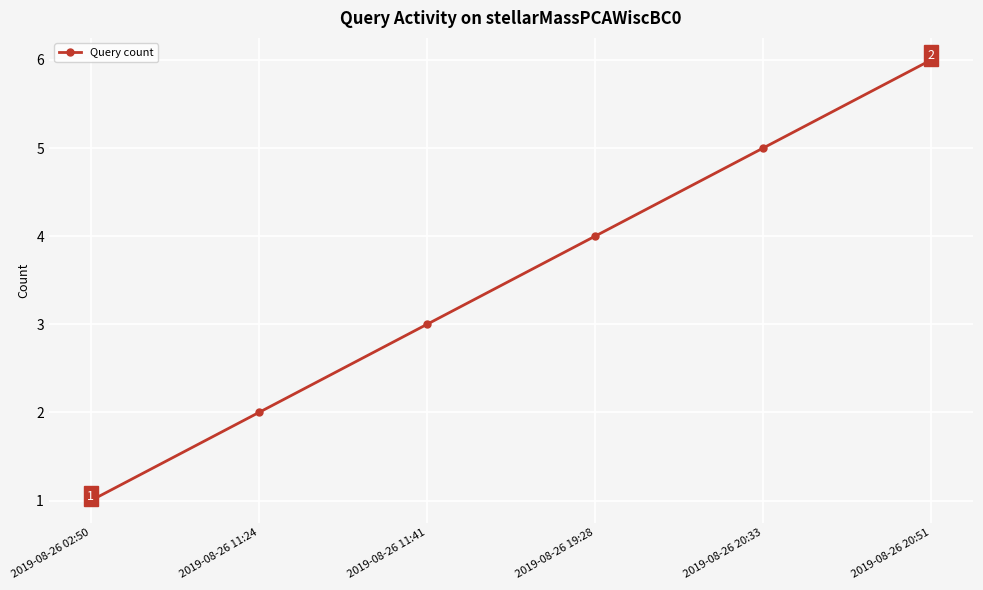

Where is the data nearest to the value 3?

2019-08-26 11:41